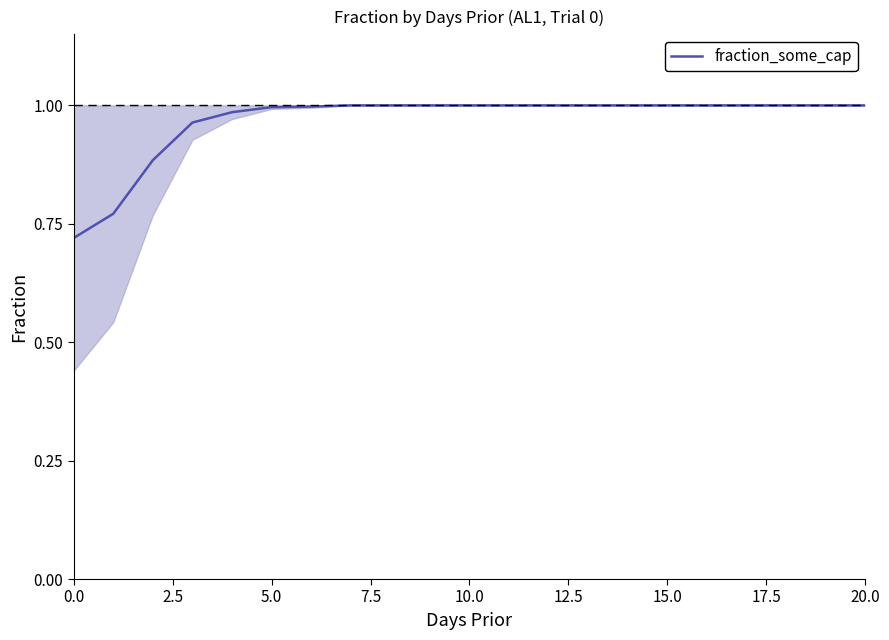

What is the value of the 8th point from the left?

1.0